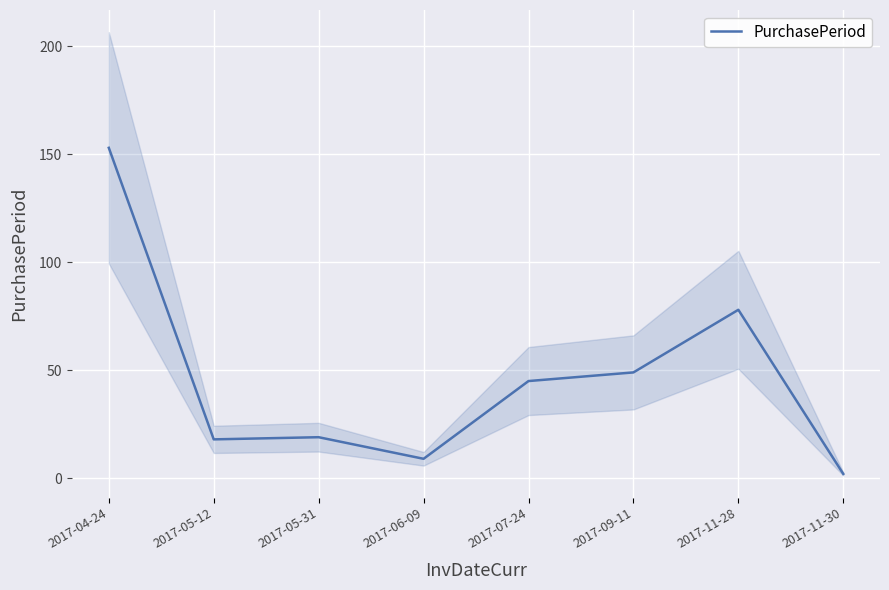

What is the average value?

47